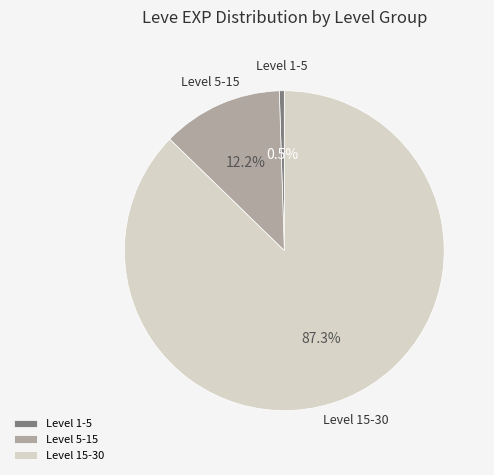

Combined, do Level 15-30 and Level 5-15 account for over 50%?

Yes